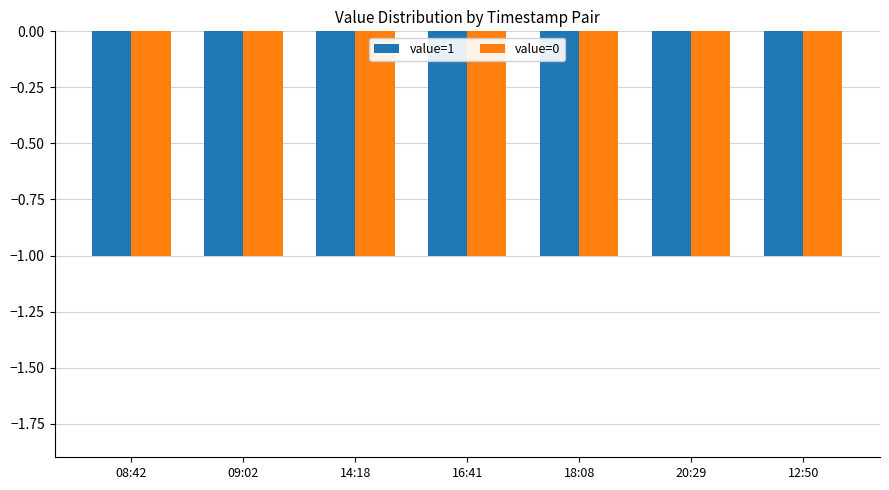

What is the label of the 11th bar from the right?

09:02:51